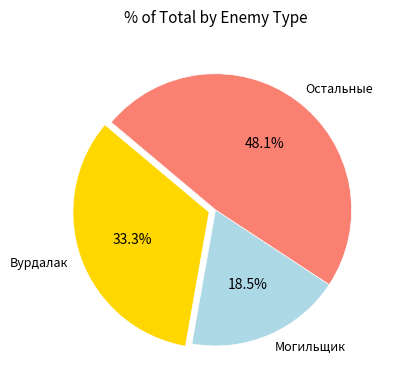

What percentage is the Вурдалак slice, to the nearest percent?

33%